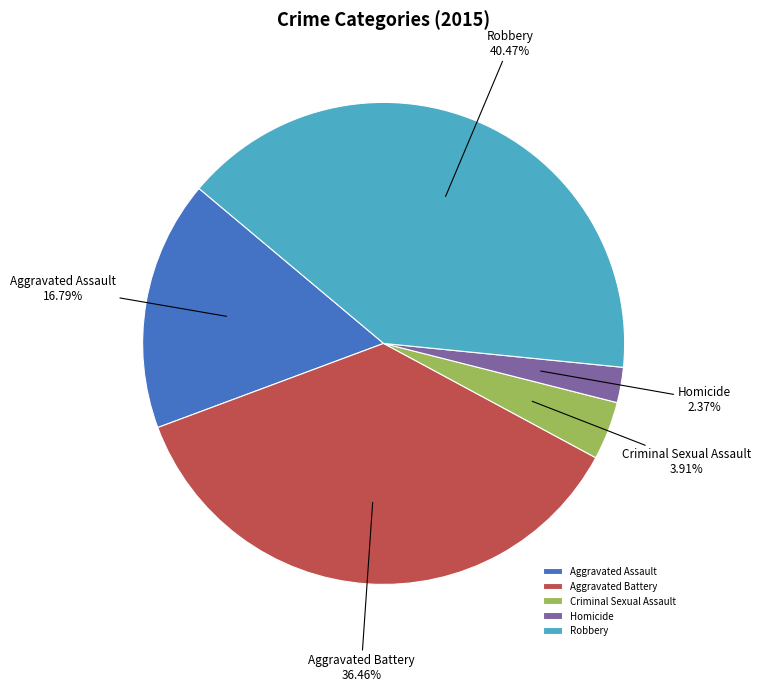

True or false: Aggravated Battery accounts for 36% of the total.

True